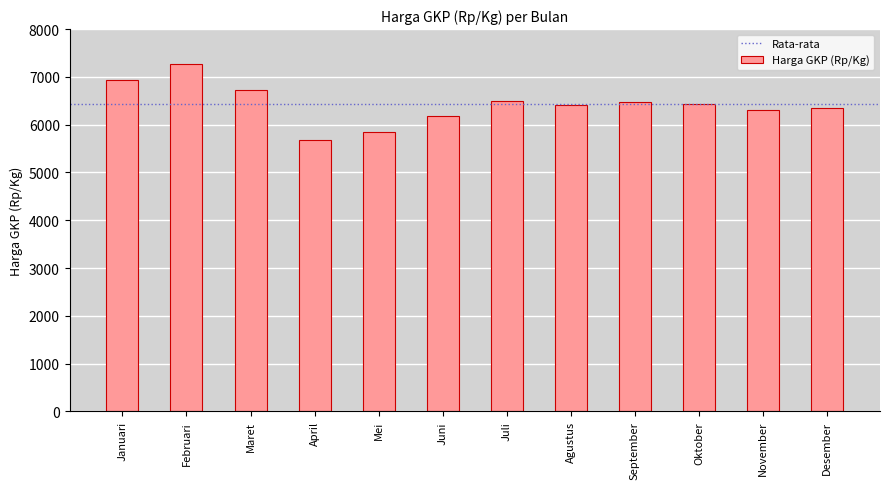

What is the sum of the values at Desember and Mei?

12199.1